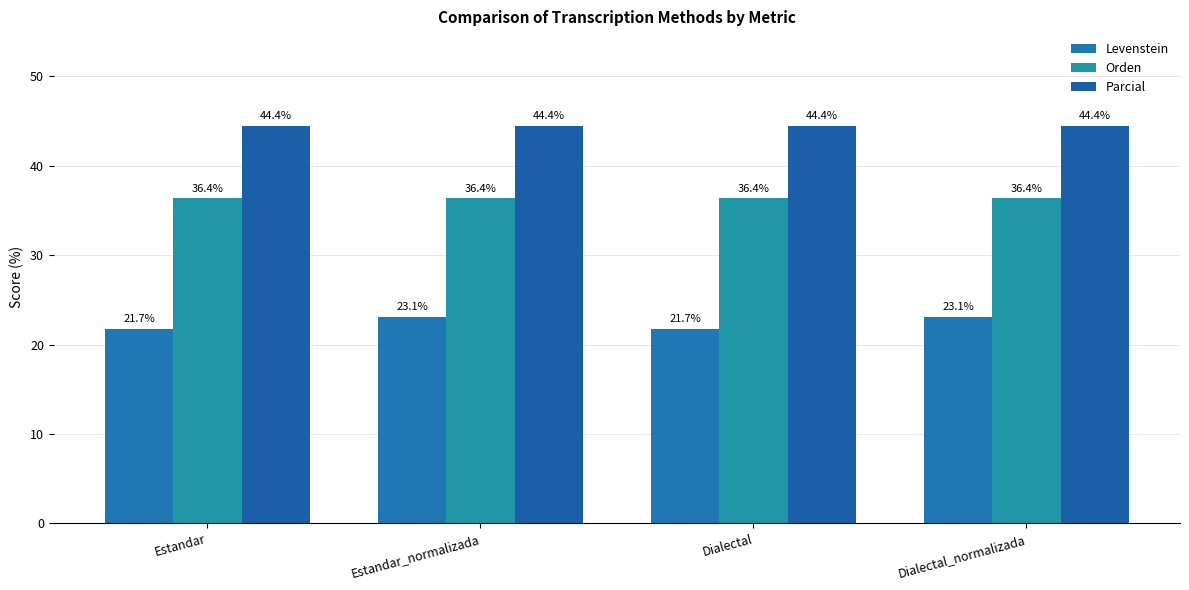

What is the difference between the maximum and second lowest values in the Levenstein series?

1.3